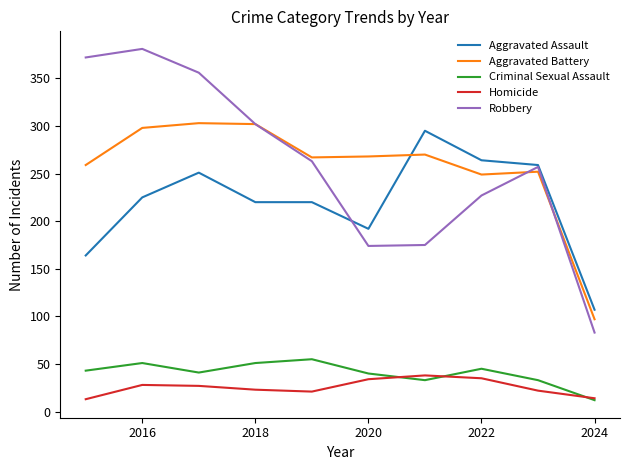

True or false: Criminal Sexual Assault and Aggravated Assault cross at least once.

False